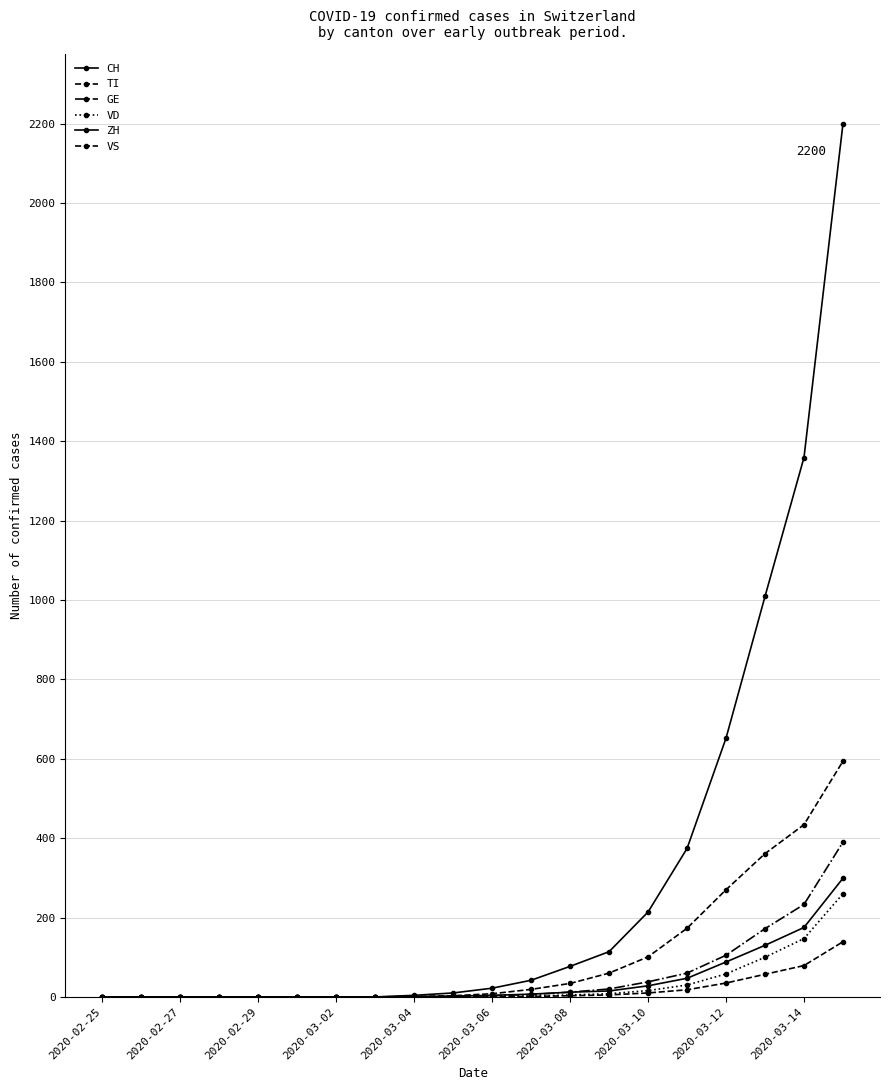

True or false: VD and CH intersect in this chart.

False